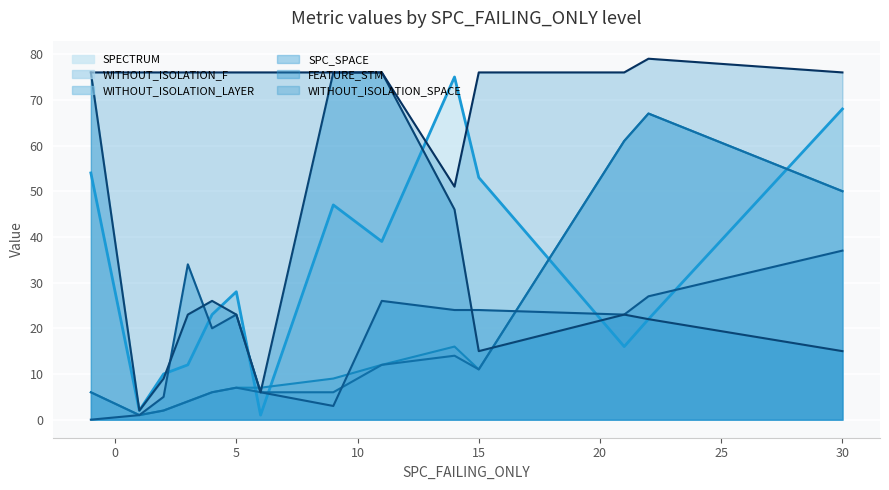

What is the difference between the maximum and minimum values in the SPECTRUM series?

74